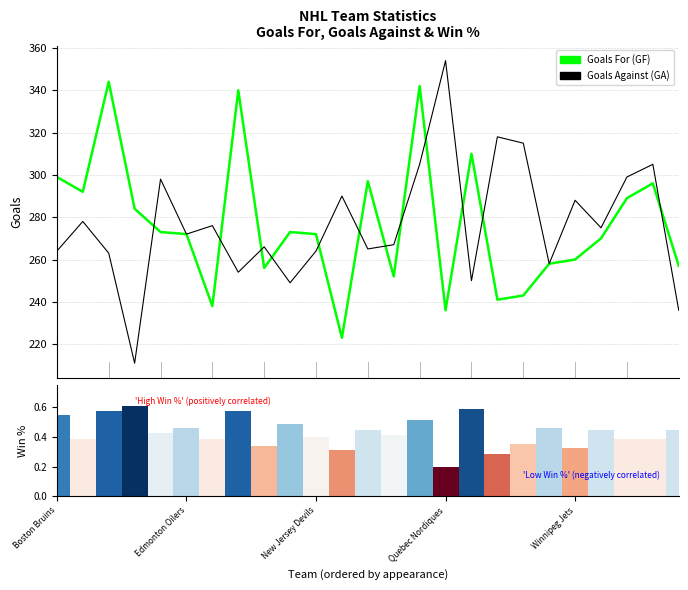

What is the difference between the second highest and second lowest values in the Goals For (GF) series?

106